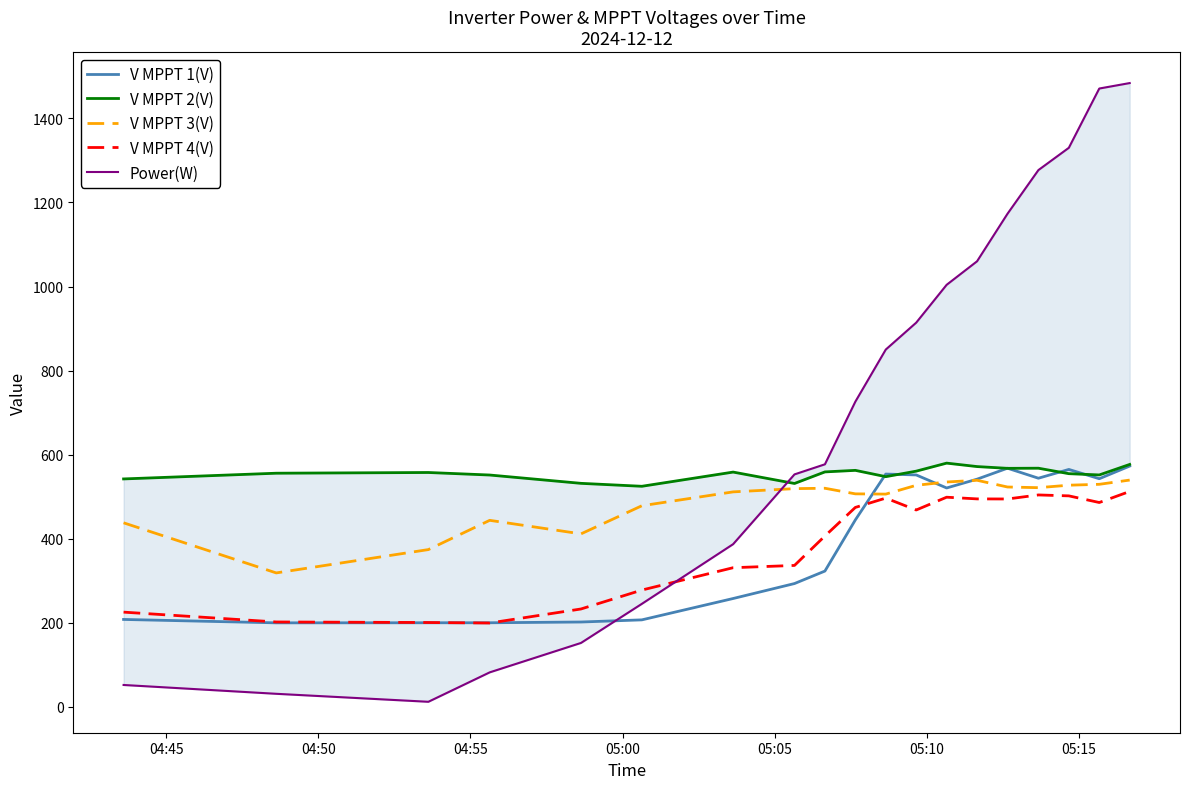

How many lines are shown in the chart?

5